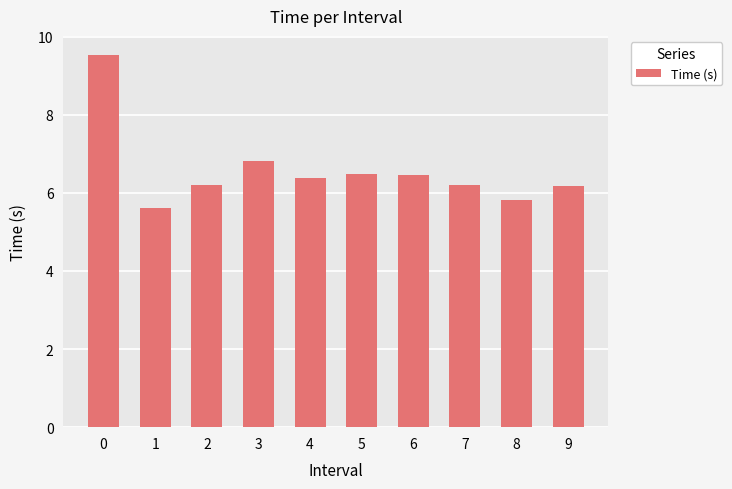

Is it true that the value at 1 is 2.3?

False